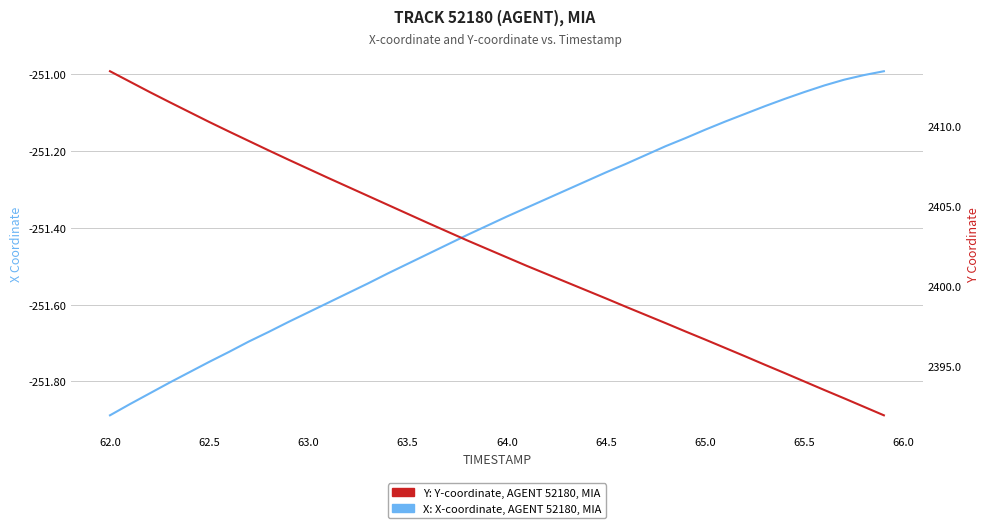

How many data points in X are less than -251?

39